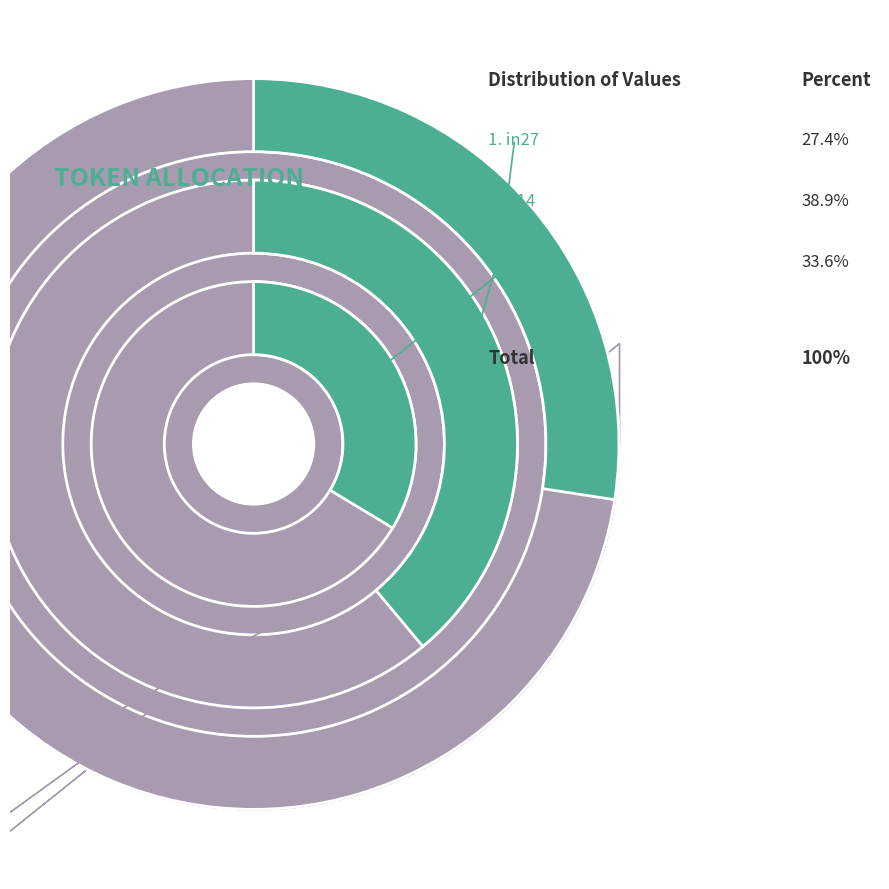

What percentage is NOT represented by B11?

66.4%